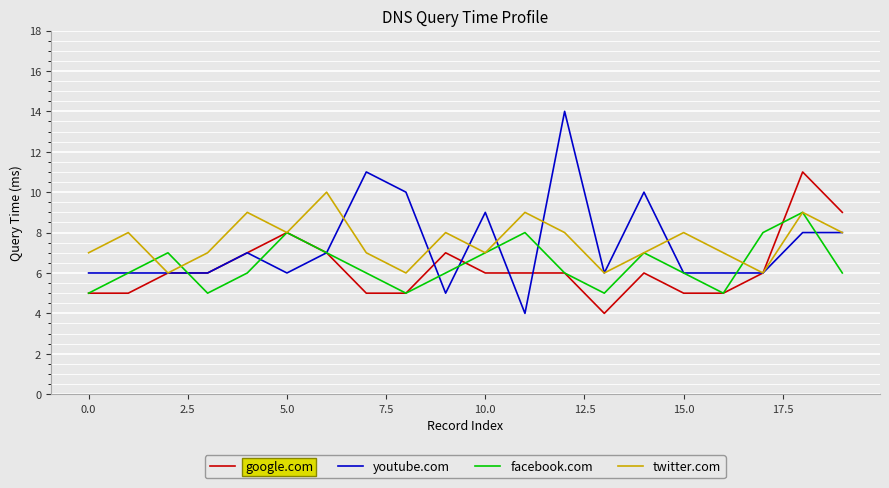

What is the maximum value shown in the chart?

14